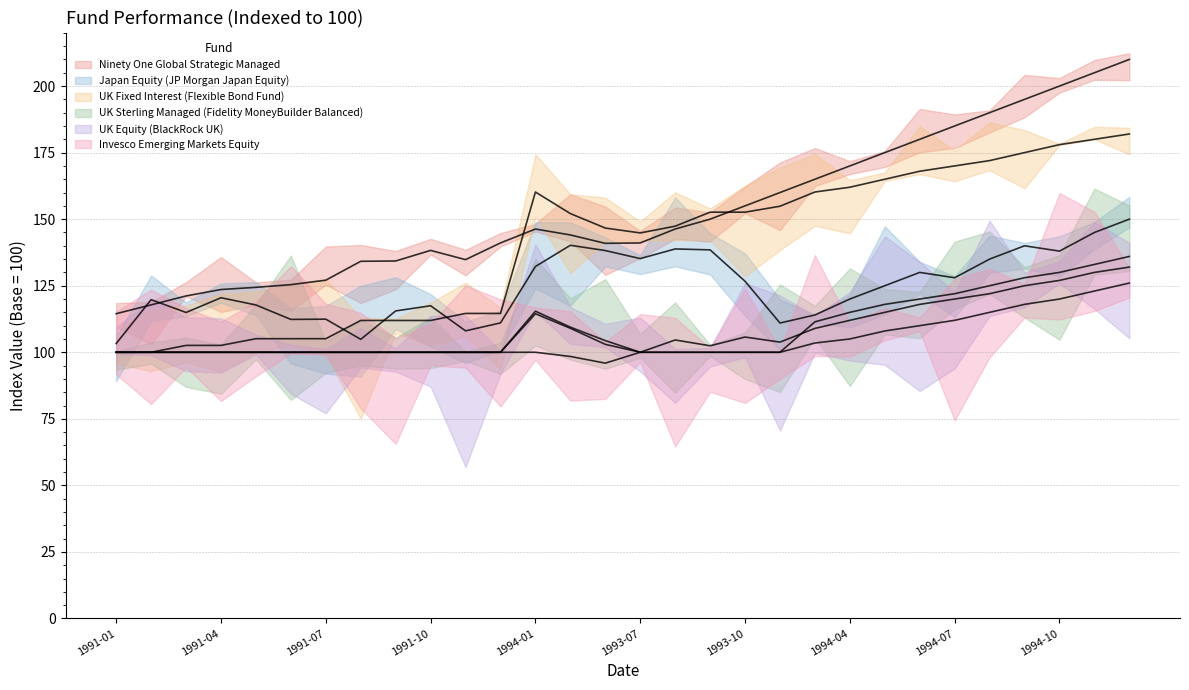

Which series changed the most between 1994-09 and 1994-11?

Ninety One Global Strategic Managed